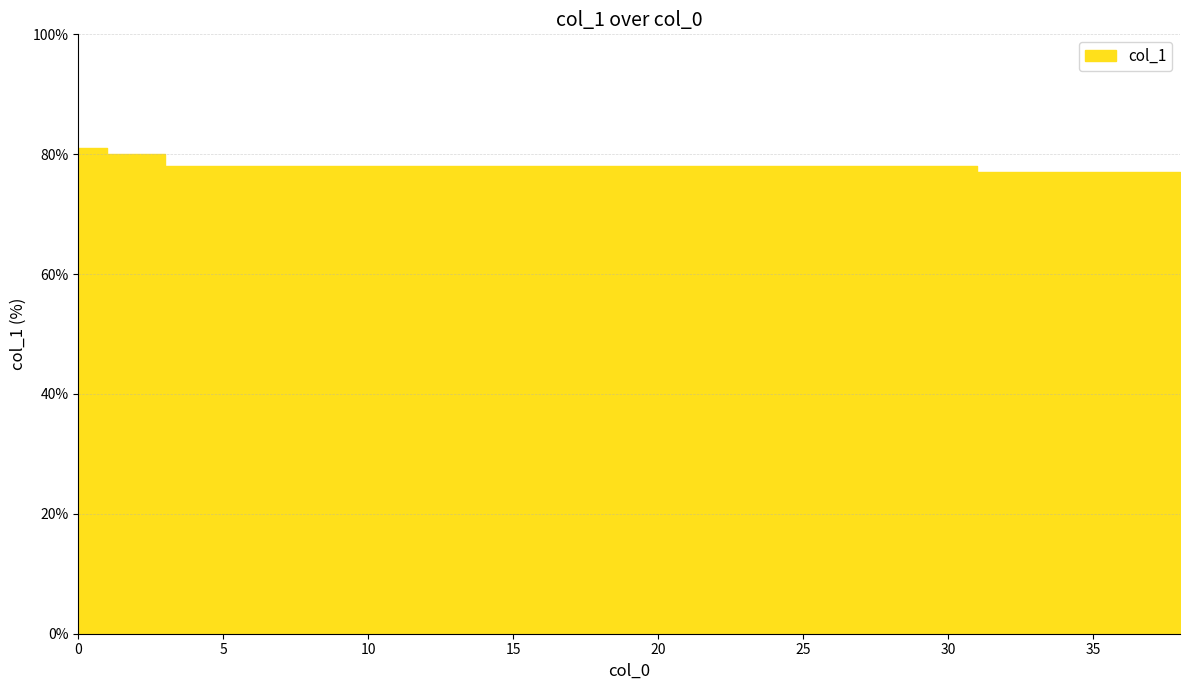

What is the change in value from 5 to 34?

-1